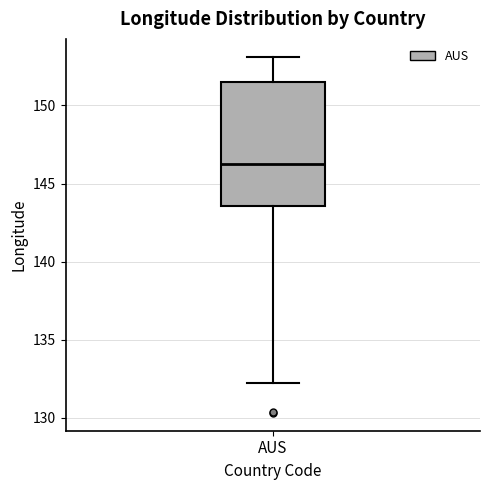

Where does the median line of the box for AUS sit on the y-axis? The values are not printed on the chart, so give them approximately, as read against the axis.

146.0